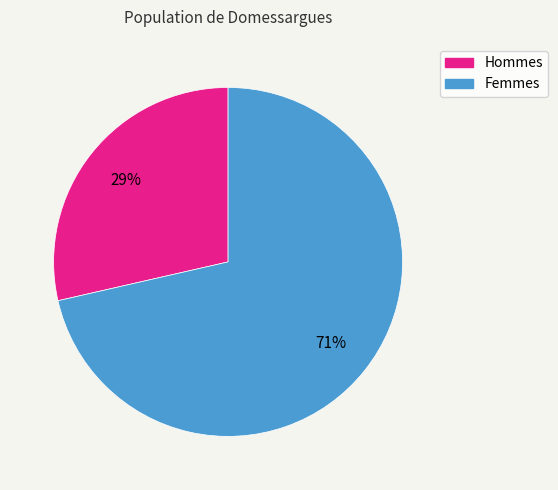

Which category has the biggest portion of the pie?

Femmes